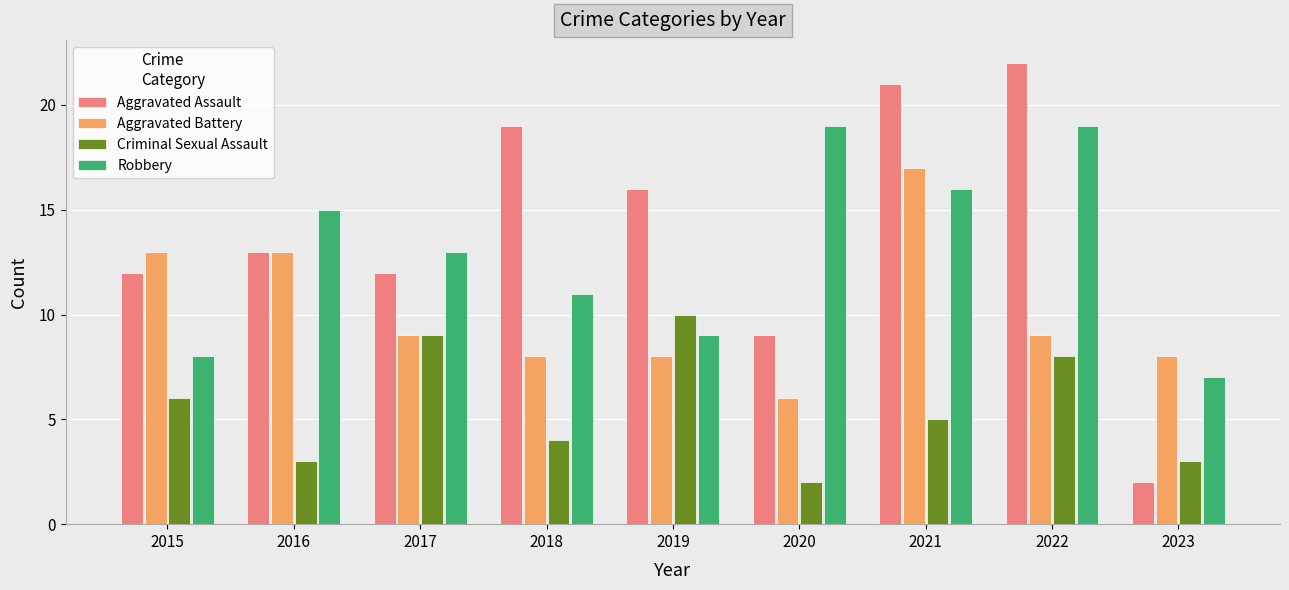

Which series has the largest range (max minus min)?

Aggravated Assault